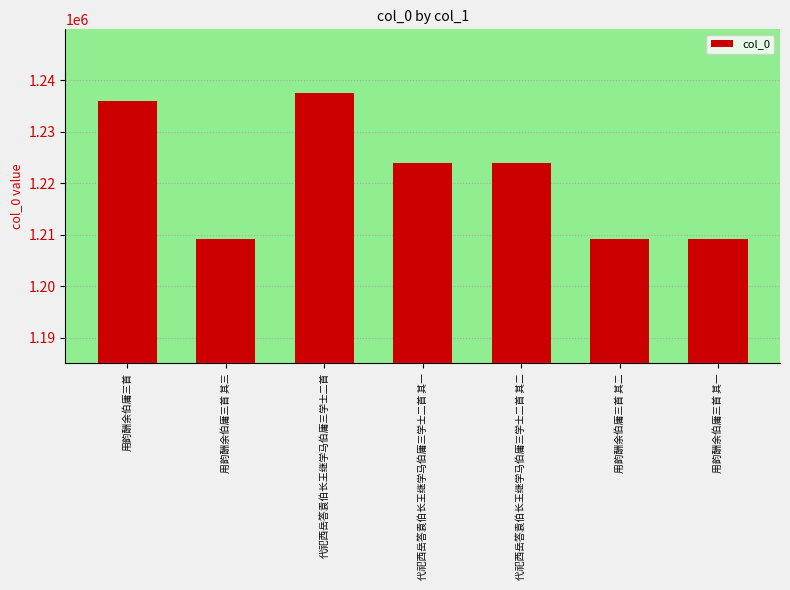

What is the sum of the values at 用韵酬余伯庸三首 其二 and 用韵酬余伯庸三首 其一?

2418401